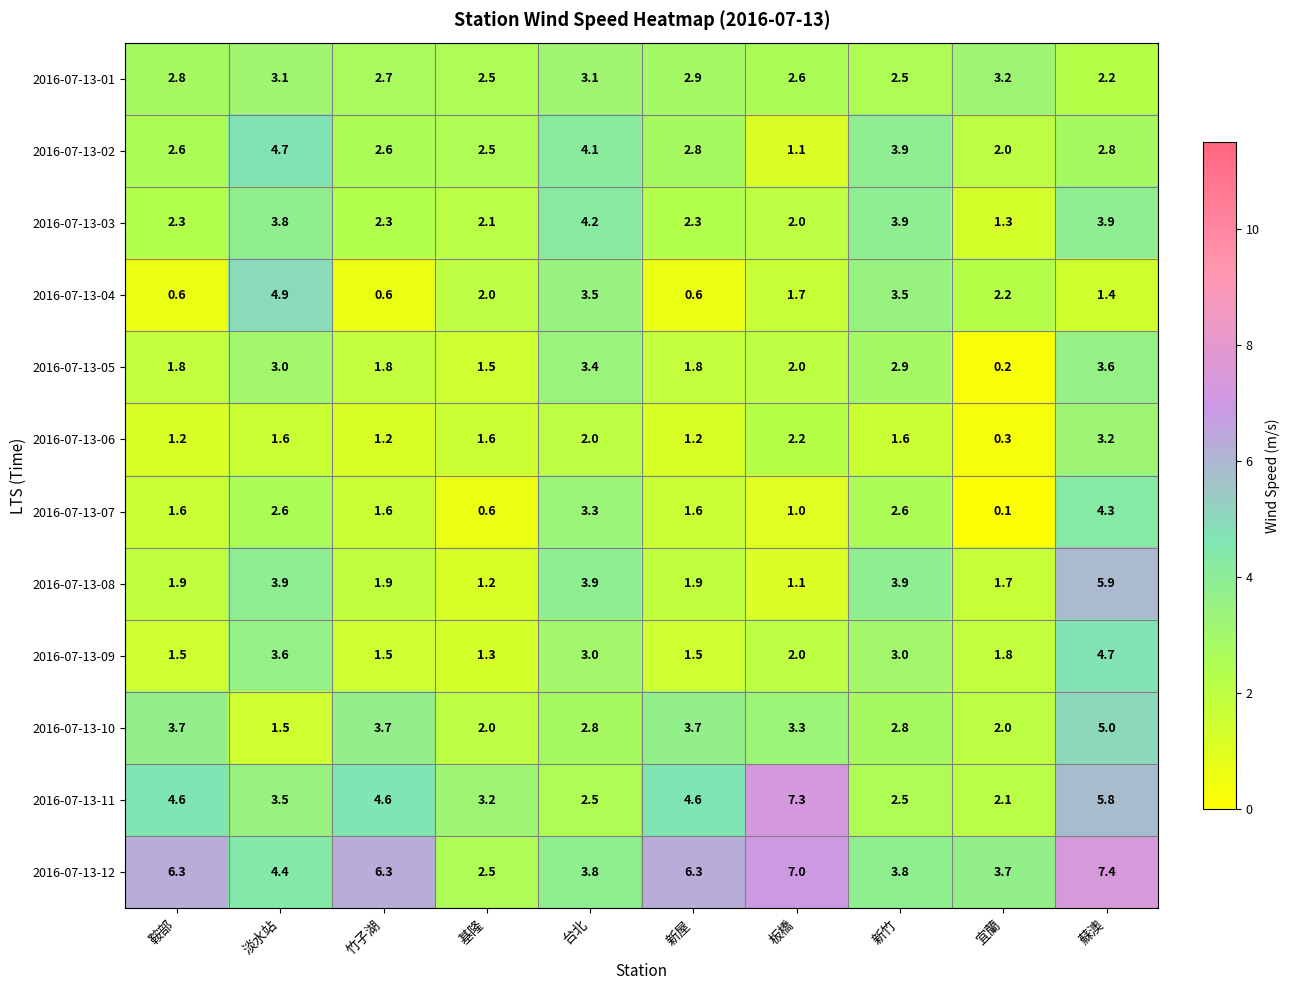

The 2016-07-13-06 series shows 1.0 at 基隆. True or false?

False